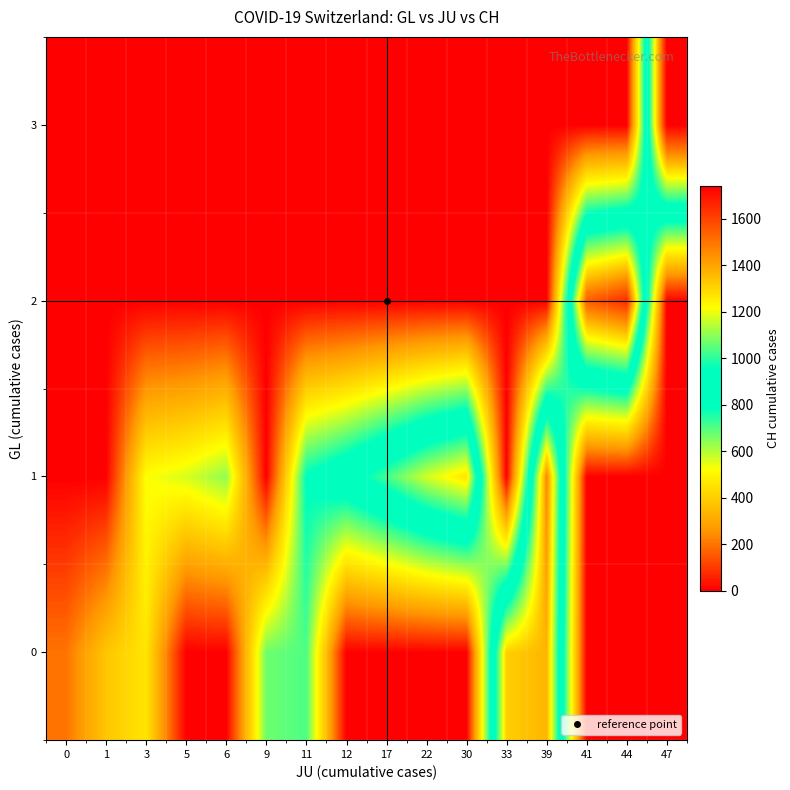

Reading left to right, what are all the values shown in this chart?

0: 0=201	1=380	3=460	5=0	6=0	9=672	11=707	12=0	17=0	22=0	30=0	33=1315	39=1368	41=0	44=0	47=0
1: 0=0	1=0	3=525	5=564	6=637	9=0	11=793	12=895	17=1027	22=1171	30=1273	33=0	39=1456	41=0	44=0	47=0
2: 0=0	1=0	3=0	5=0	6=0	9=0	11=0	12=0	17=0	22=0	30=0	33=0	39=0	41=1548	44=1649	47=0
3: 0=0	1=0	3=0	5=0	6=0	9=0	11=0	12=0	17=0	22=0	30=0	33=0	39=0	41=0	44=0	47=1741